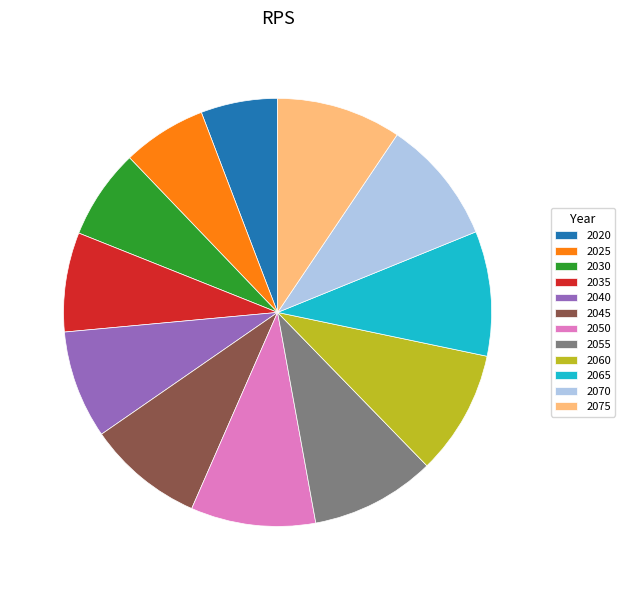

Which slice is the smallest?

2020